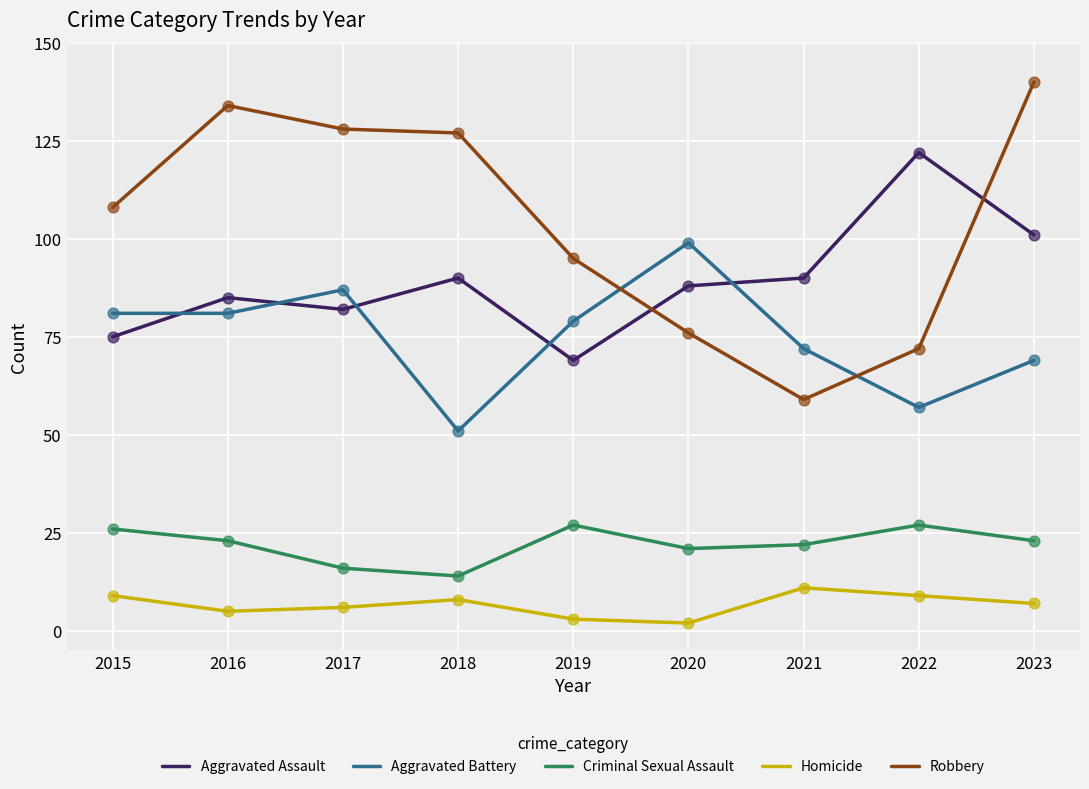

At which category is the sum across all series the highest?

2023